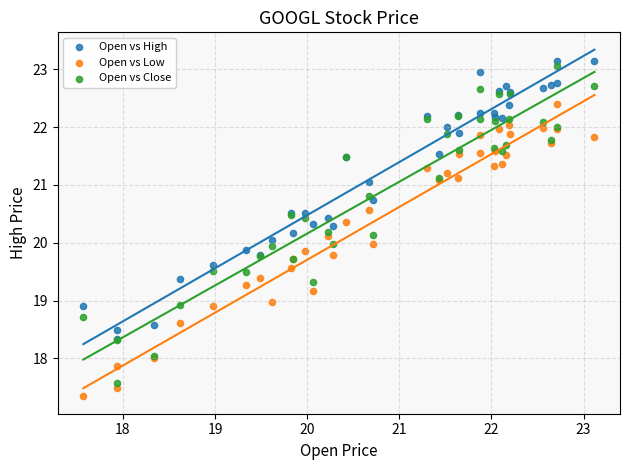

Which series contains the highest Y value?

Open vs High